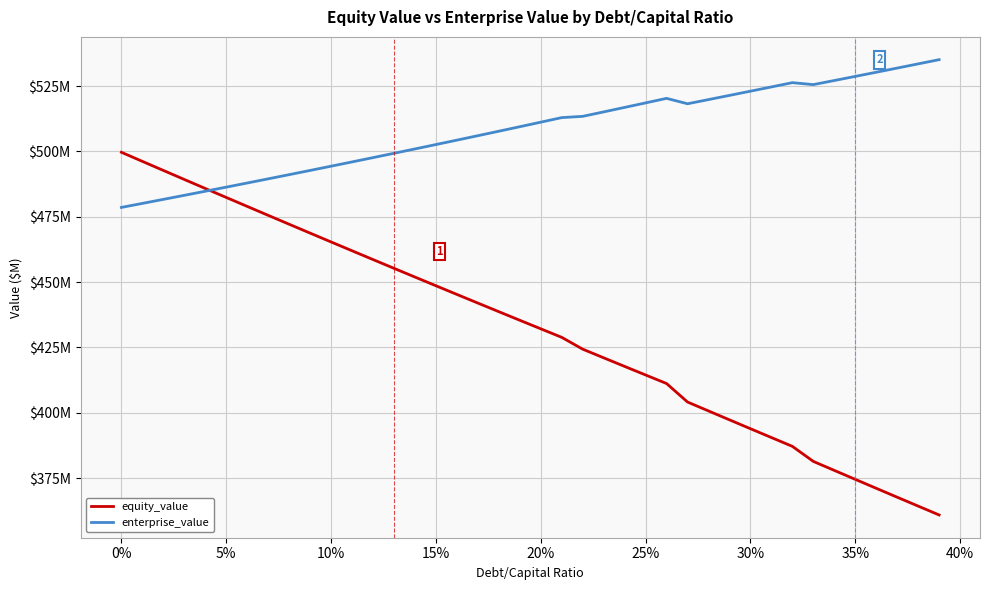

List the series in order of their peak value, highest first.

enterprise_value, equity_value